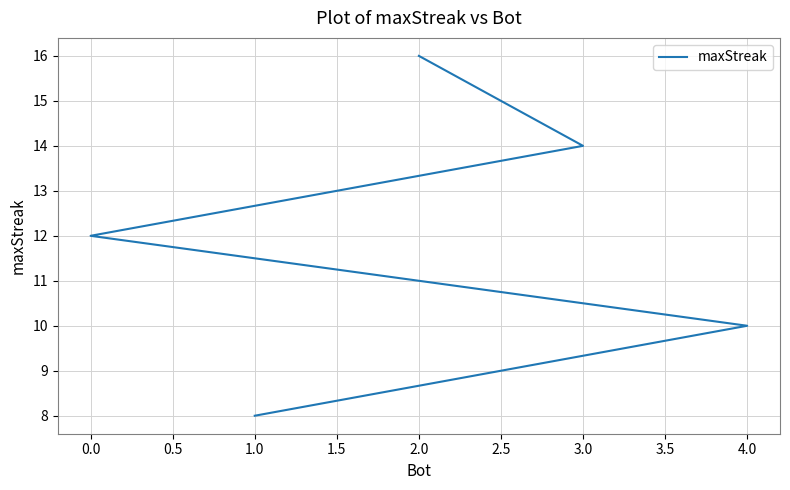

The chart shows a value of 3 at 4.0. True or false?

False